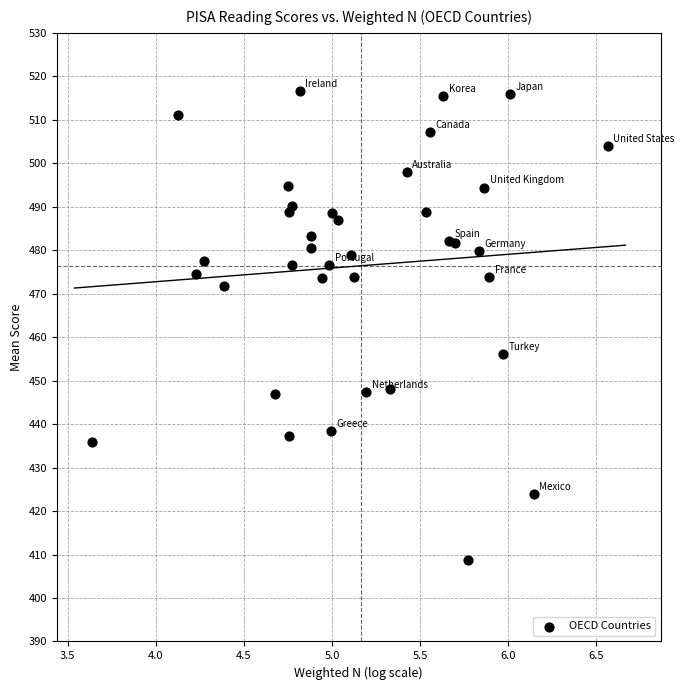

What Y value in the scatter plot is closest to 462?

456.1